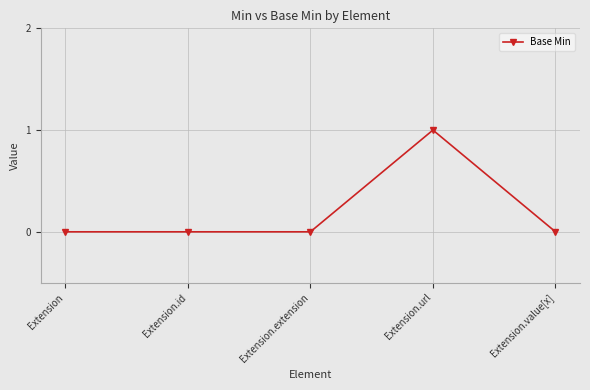

Reading left to right, transcribe all the data shown in this chart.

Extension=0	Extension.id=0	Extension.extension=0	Extension.url=1	Extension.value[x]=0